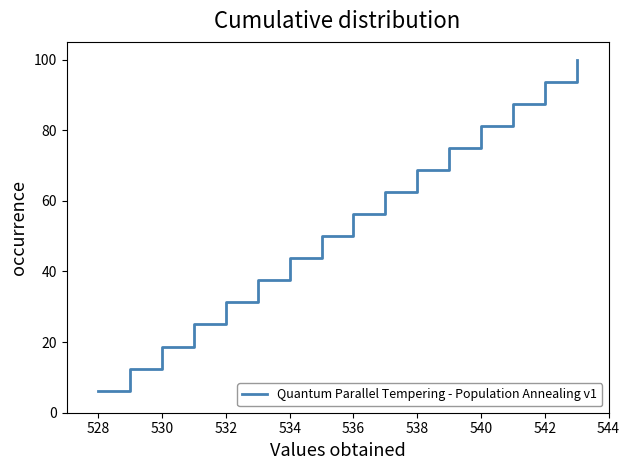

What is the maximum value shown in the chart?

100.0